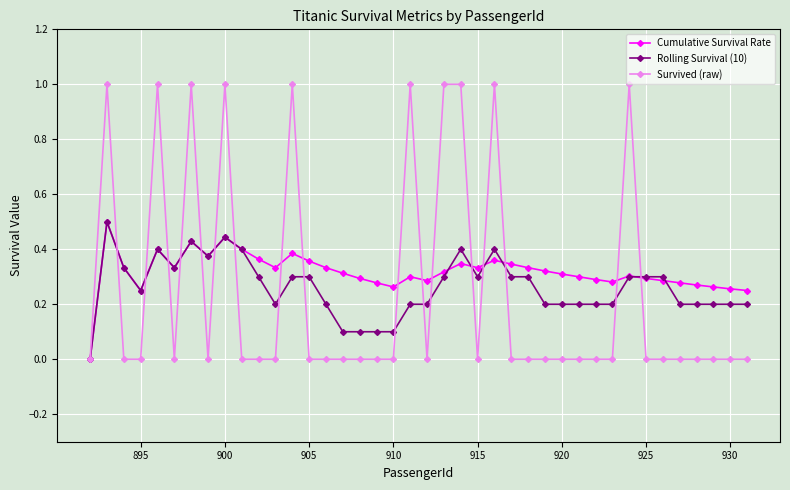

What are all the series names shown in the legend?

Cumulative Survival Rate, Rolling Survival (10), Survived (raw)